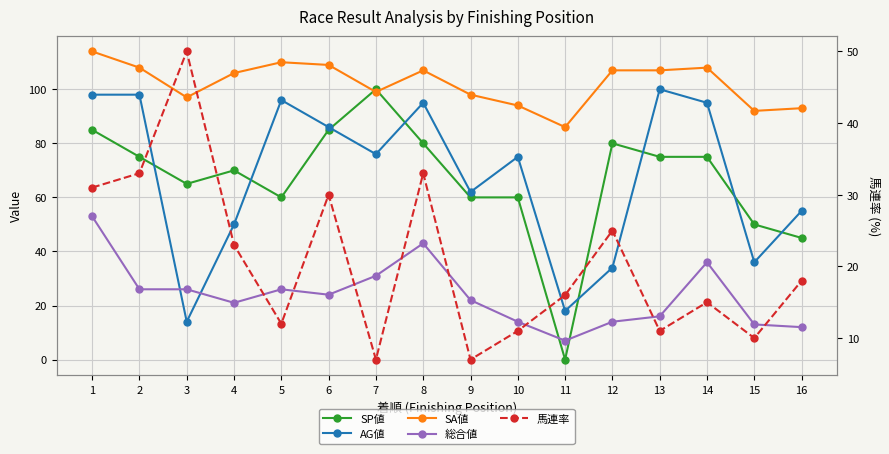

Rank the categories by SA値 value from highest to lowest.

1, 5, 6, 2, 14, 8, 12, 13, 4, 7, 9, 3, 10, 16, 15, 11